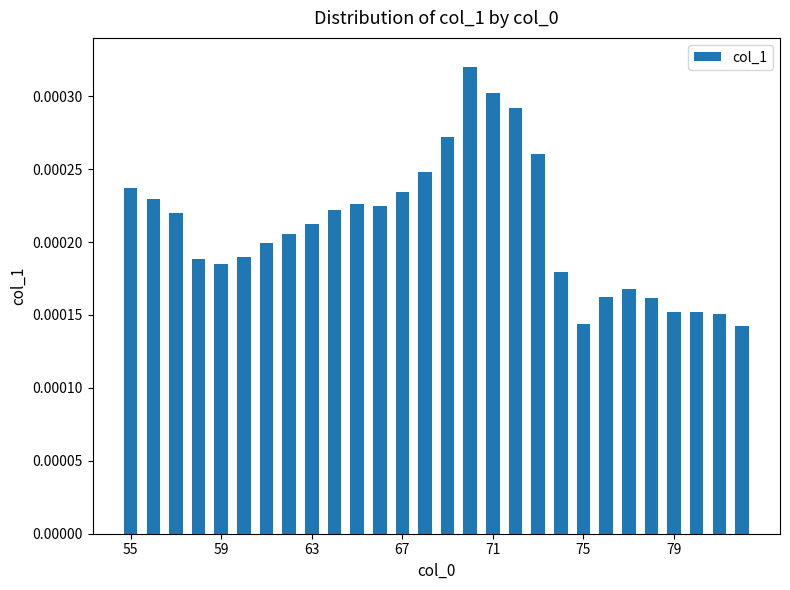

How many values are between 0 and 1?

28